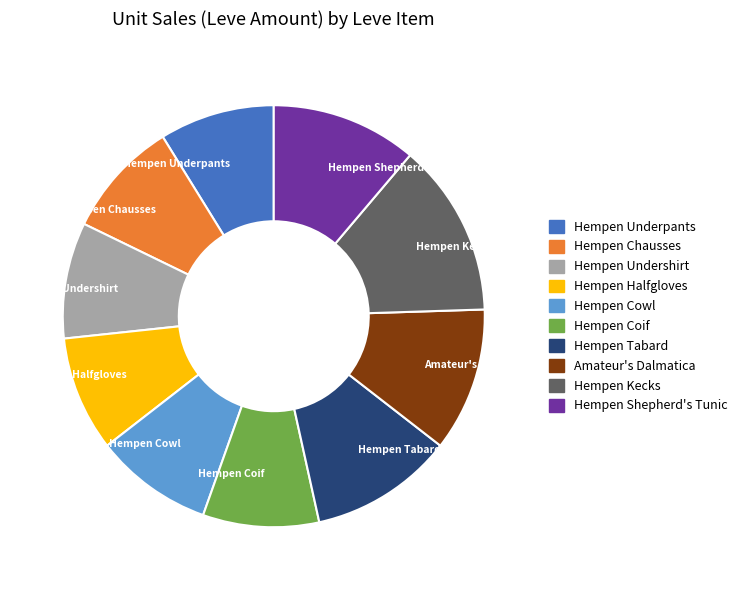

Does Hempen Undershirt represent more than half of the total?

No